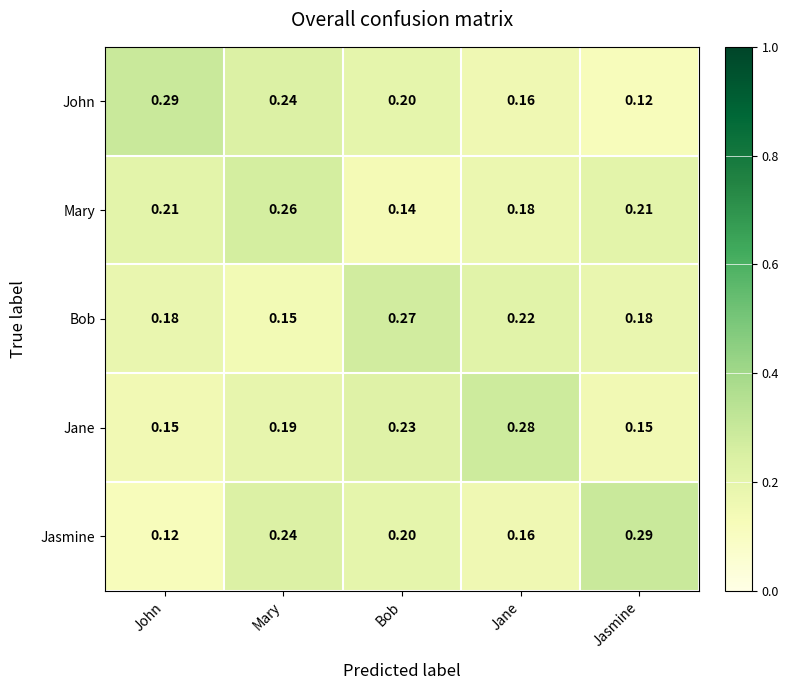

Between Mary and Jasmine, which series saw the biggest shift?

John